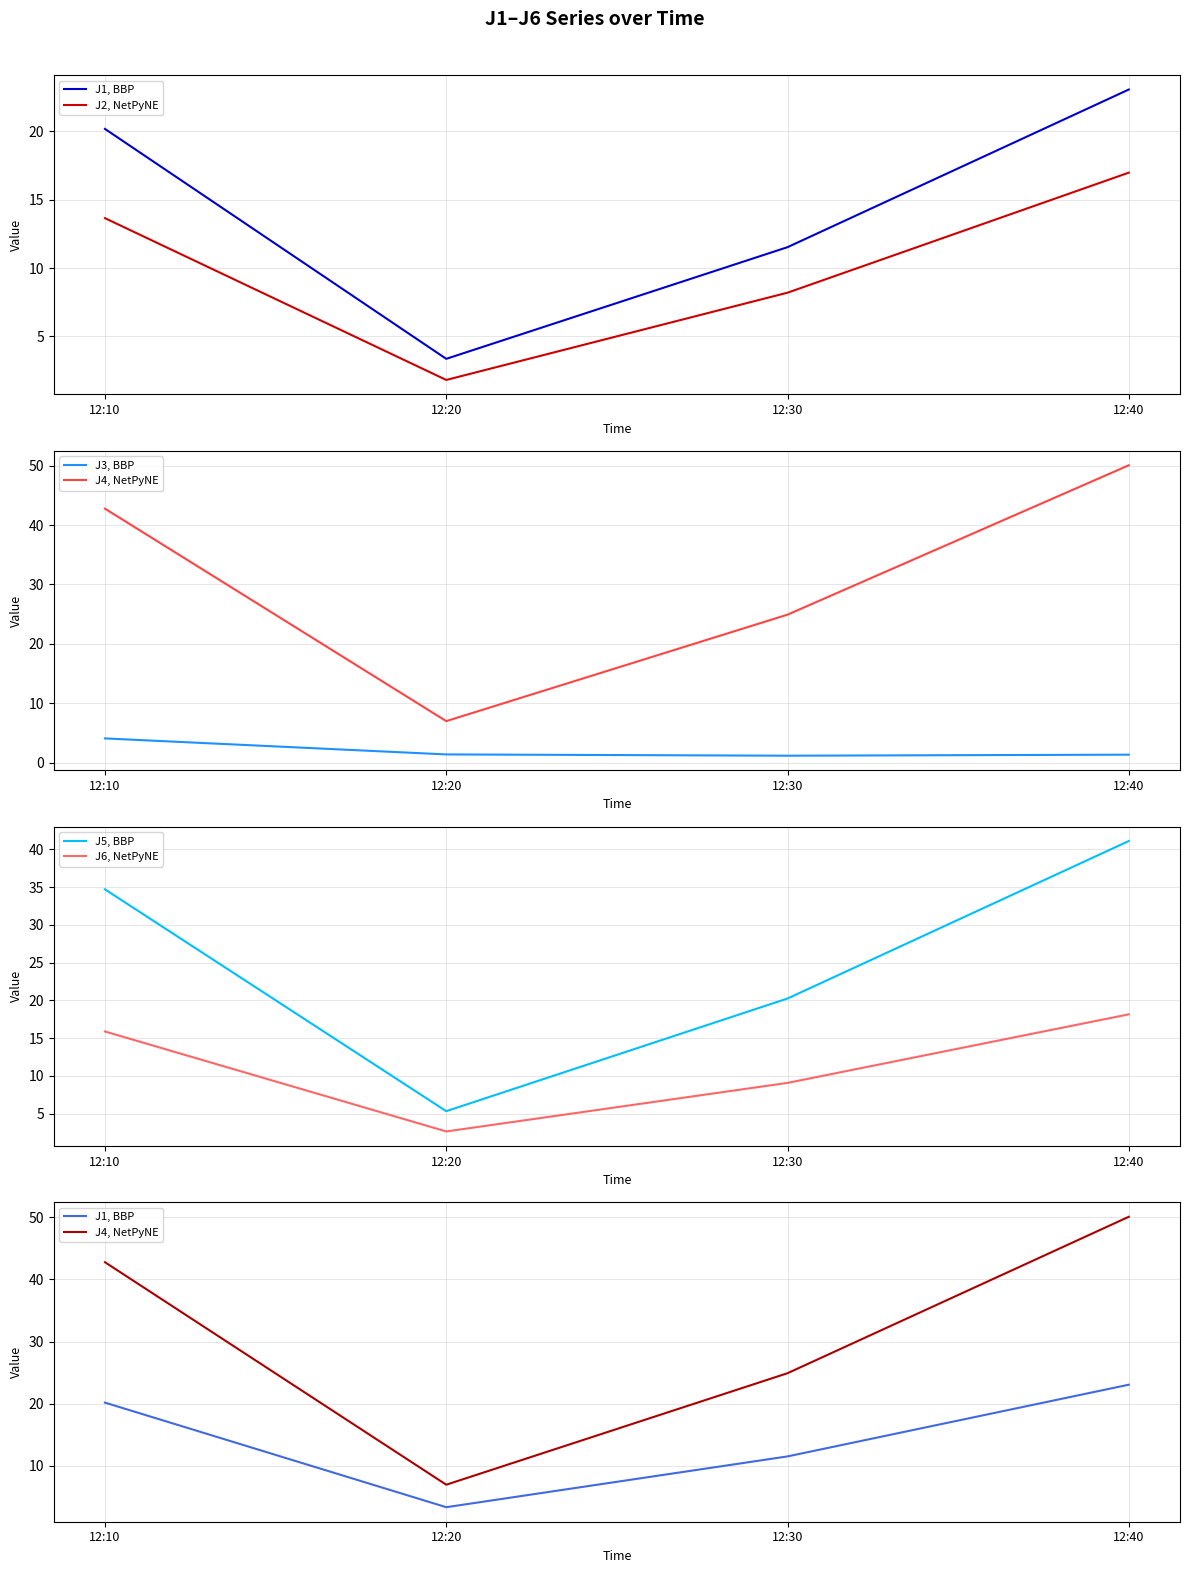

Reading left to right, what are all the values shown in this chart?

J1, BBP: 20.2	3.4	11.5	23.1
J2, NetPyNE: 13.7	1.8	8.2	17.0
J3, BBP: 4.1	1.4	1.2	1.3
J4, NetPyNE: 42.8	7.0	24.9	50.1
J5, BBP: 34.7	5.3	20.2	41.1
J6, NetPyNE: 15.9	2.6	9.1	18.1